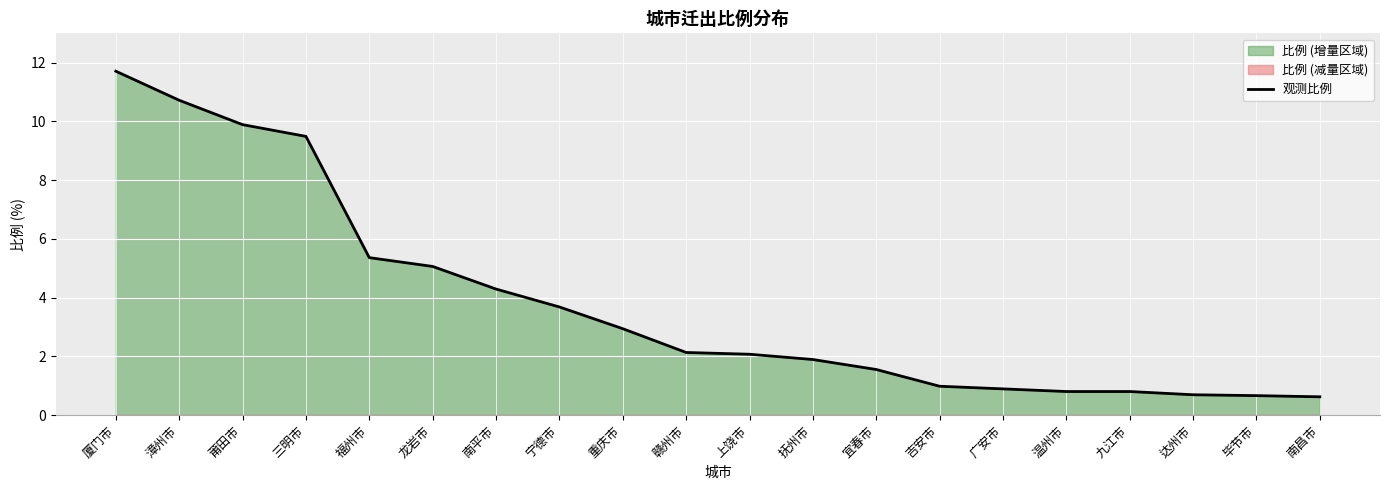

List the labels in order of value, smallest first.

南昌市, 毕节市, 达州市, 温州市, 九江市, 广安市, 吉安市, 宜春市, 抚州市, 上饶市, 赣州市, 重庆市, 宁德市, 南平市, 龙岩市, 福州市, 三明市, 莆田市, 漳州市, 厦门市